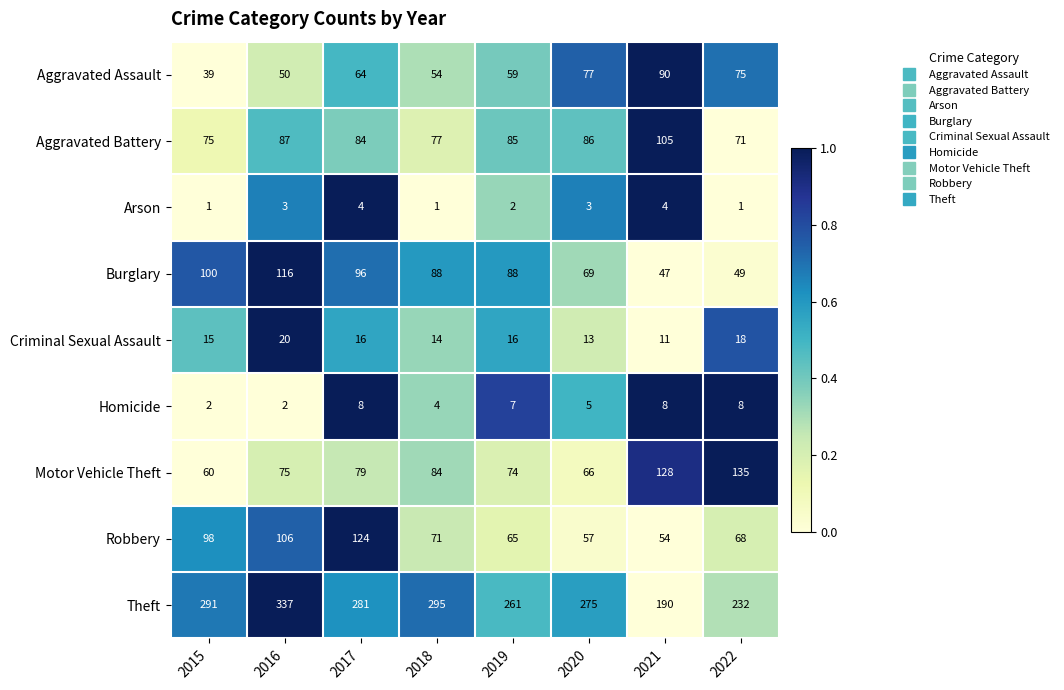

What is the sum of all Arson values?

19